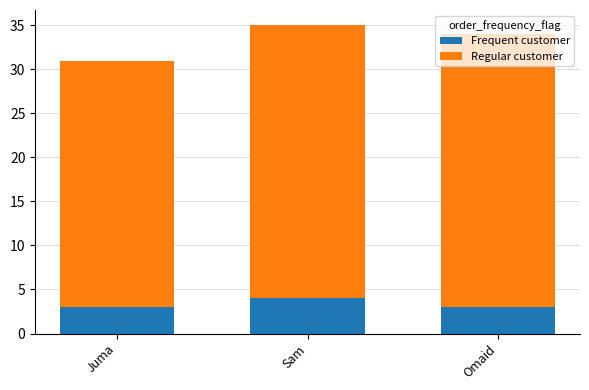

What is the total value across all series at Juma?

31